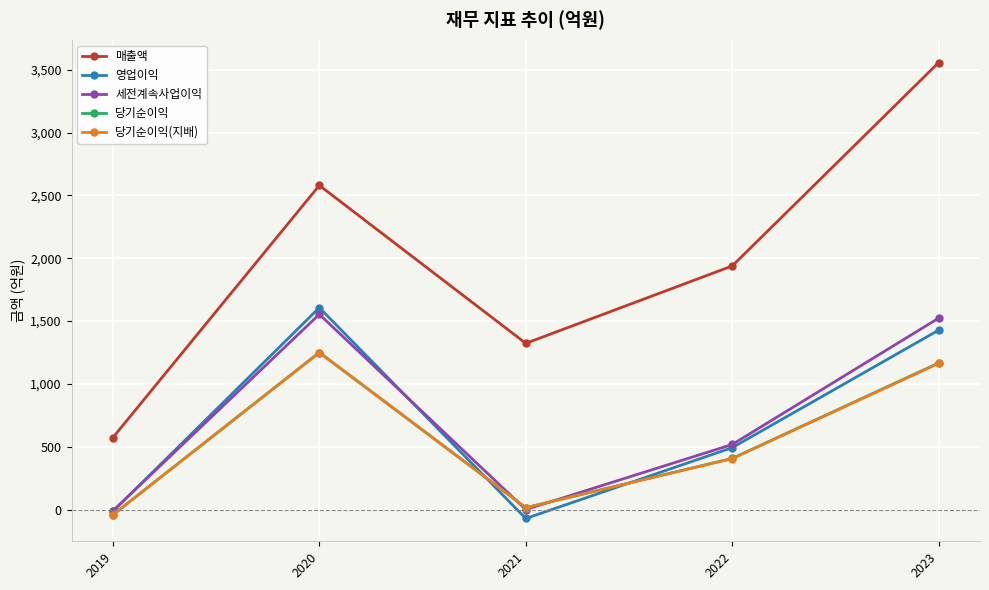

Where is 세전계속사업이익 nearest to the value 772?

2022